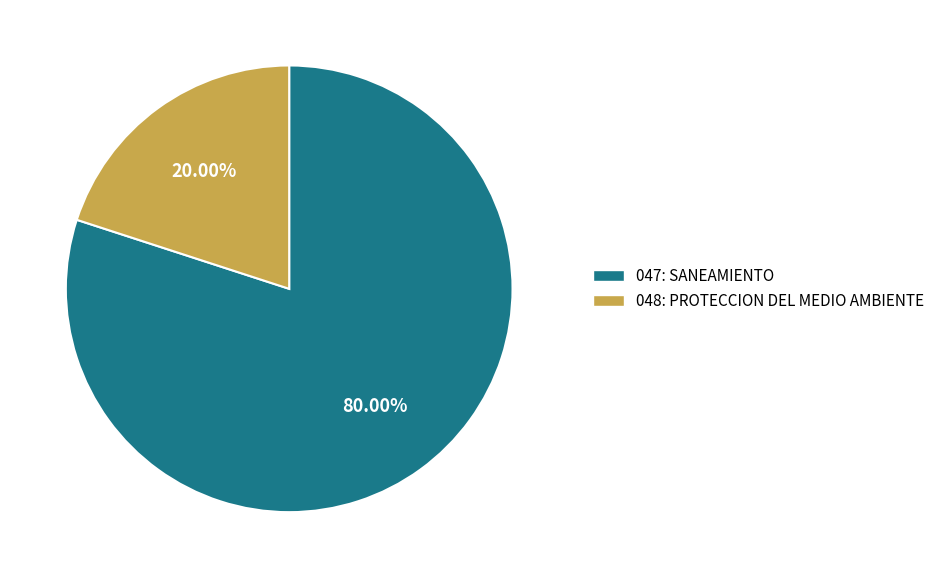

To the nearest percent, what portion does 047: SANEAMIENTO represent?

80%